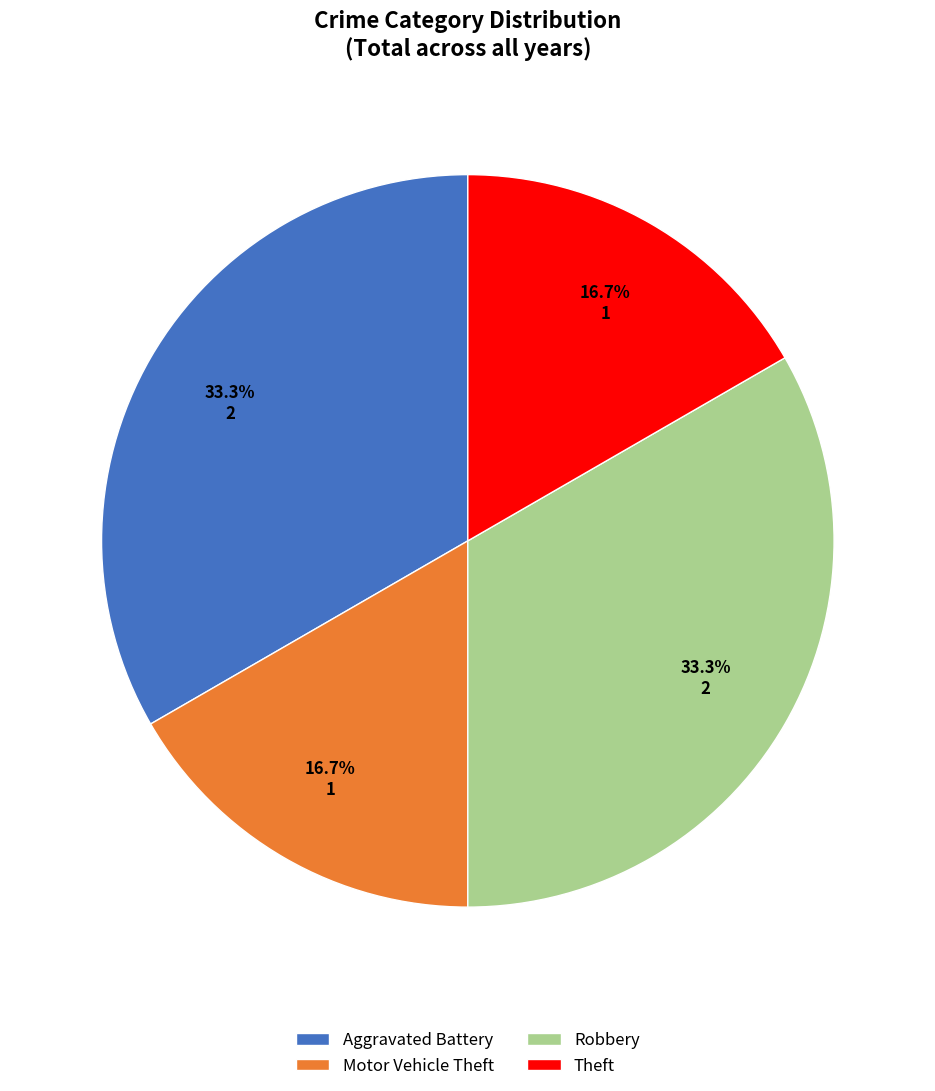

Does Theft account for over 50% of the chart?

No